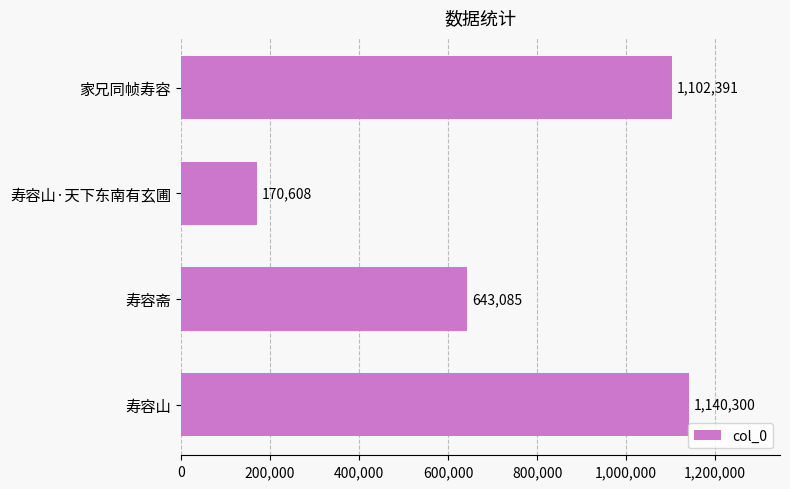

Reading bottom to top, list all the values displayed in this chart.

寿容山=1140300	寿容斋=643085	寿容山·天下东南有玄圃=170608	家兄同帧寿容=1102391